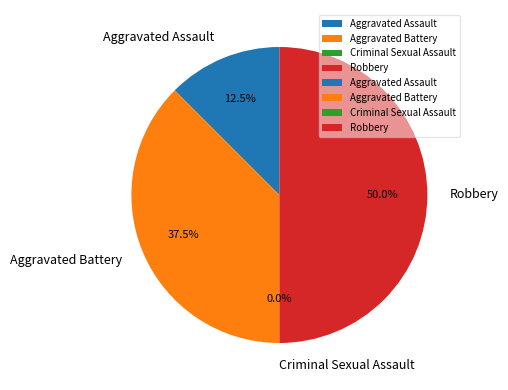

Is it true that Aggravated Battery is 38% of the pie?

True